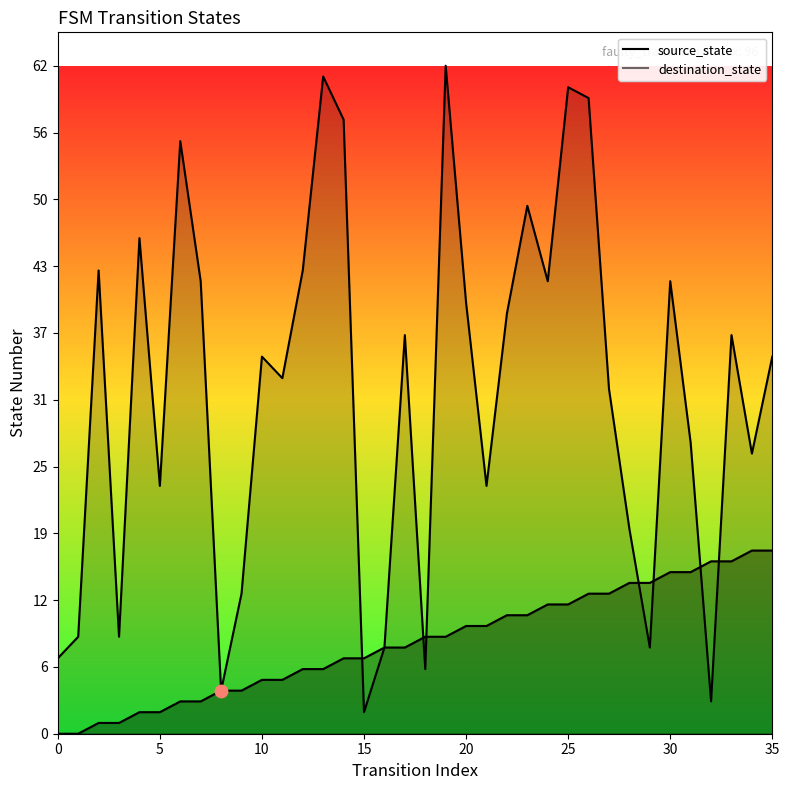

Which series has the largest Y range (max minus min)?

destination_state